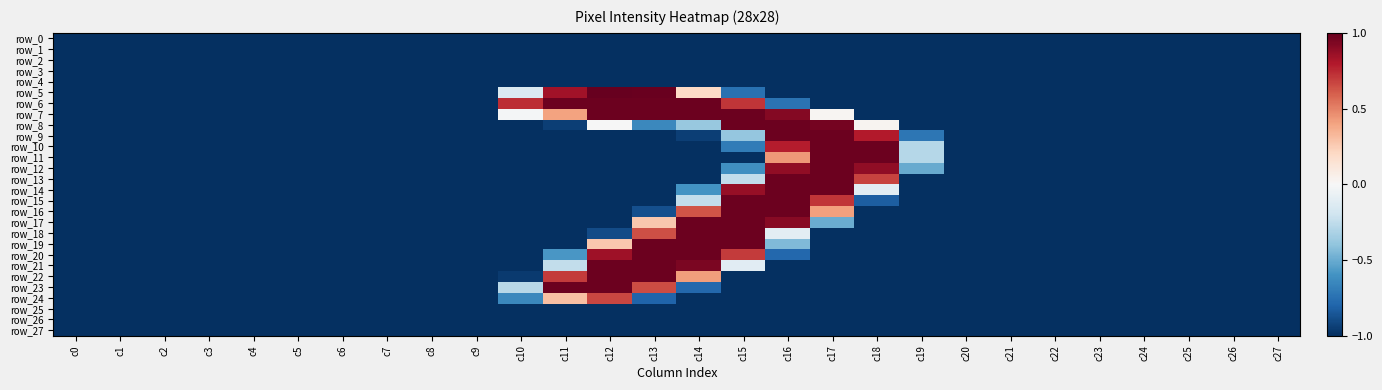

Rank the series by their maximum value, from highest to lowest.

row_5, row_6, row_7, row_8, row_9, row_10, row_11, row_12, row_13, row_14, row_15, row_16, row_17, row_18, row_19, row_20, row_21, row_22, row_23, row_24, row_0, row_1, row_2, row_3, row_4, row_25, row_26, row_27